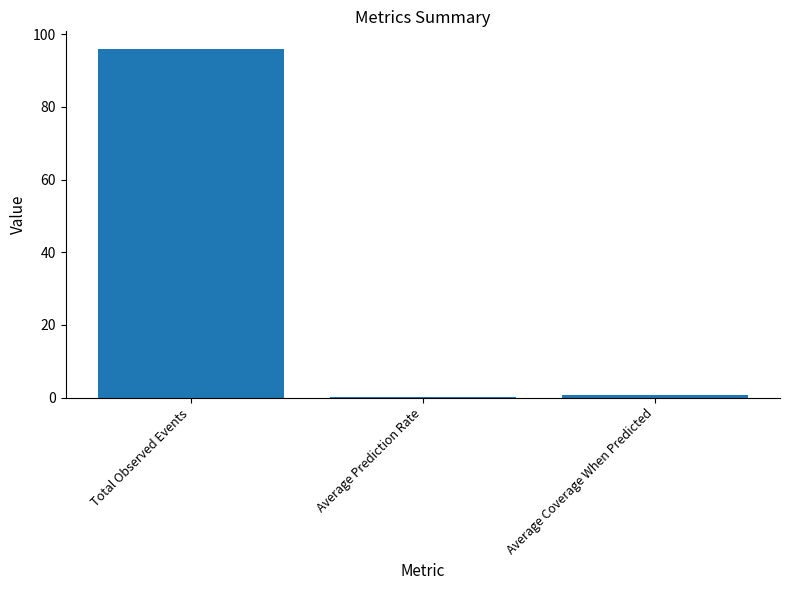

Reading left to right, what are all the values shown in this chart?

Total Observed Events=96.0	Average Prediction Rate=0.2	Average Coverage When Predicted=0.8